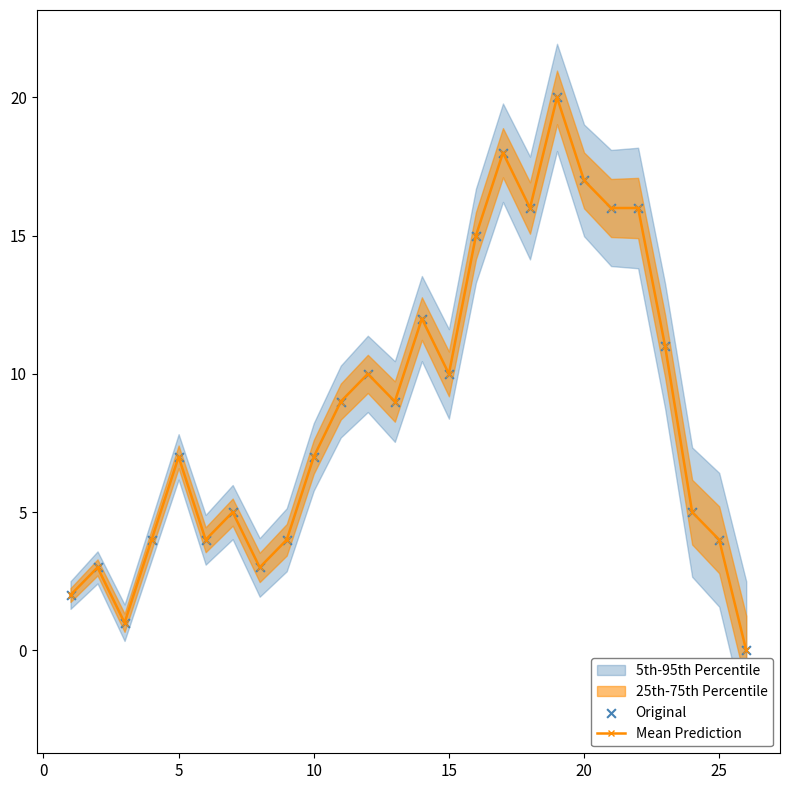

Which series has the largest total across all categories?

Mean Prediction